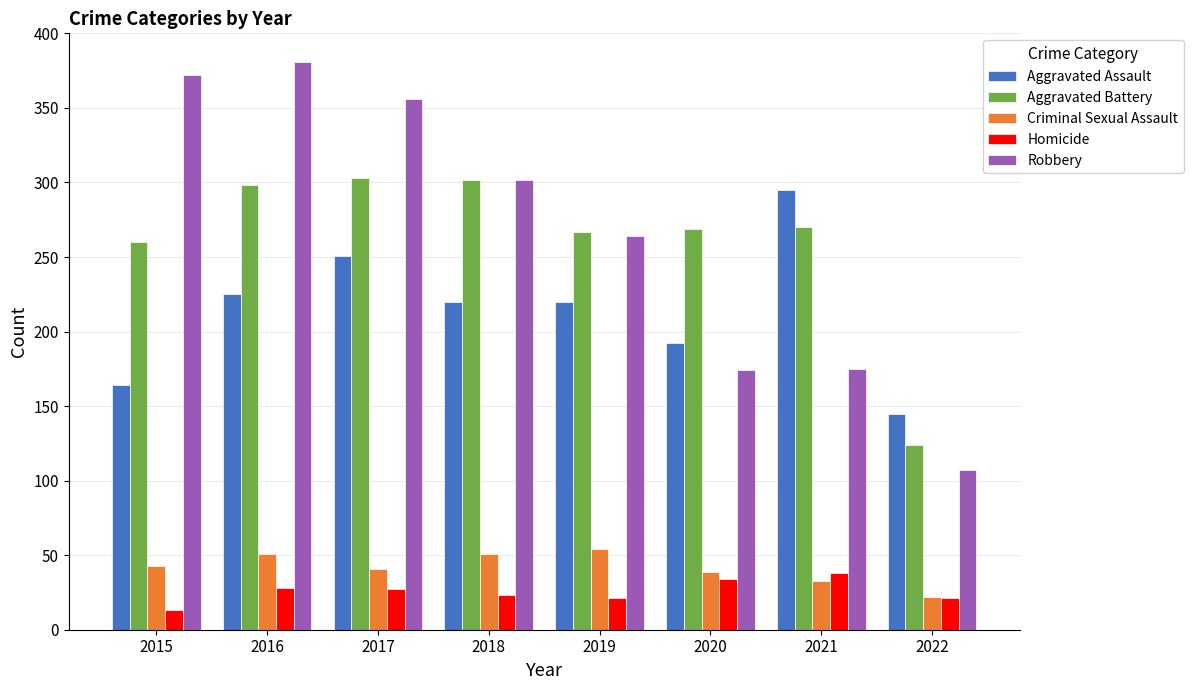

Which category has the highest value across all series?

2016